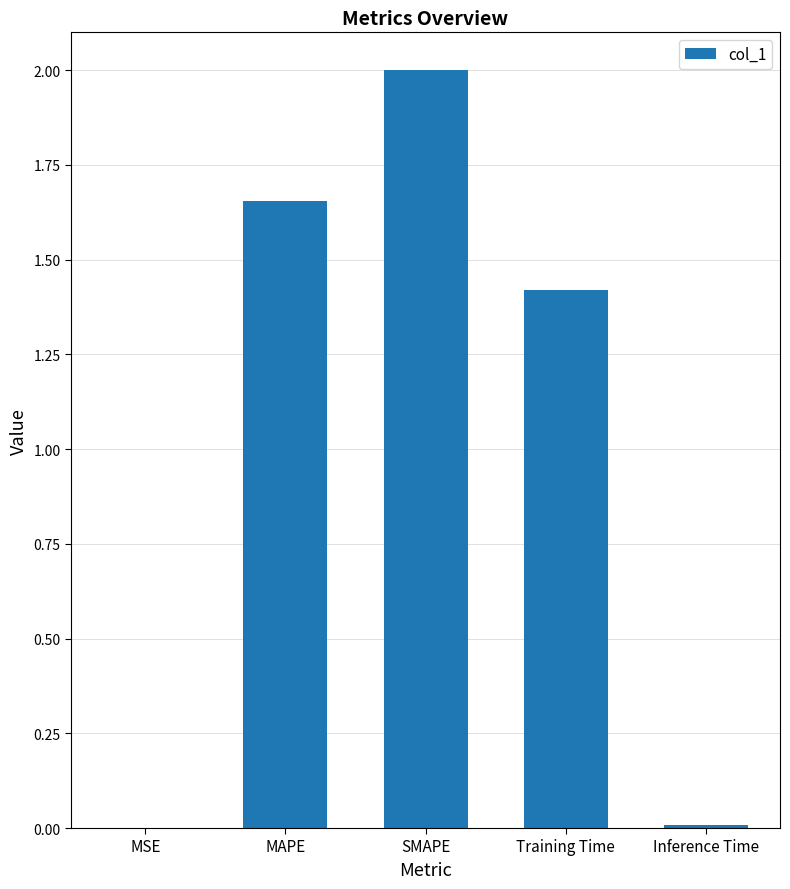

Where is the data nearest to the value 1?

Training Time